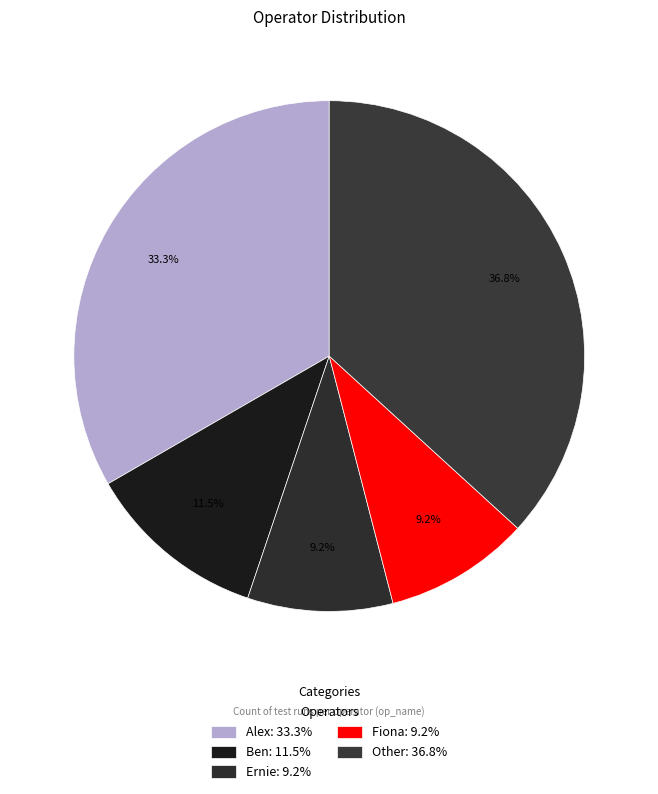

How many segments does this pie chart have?

5